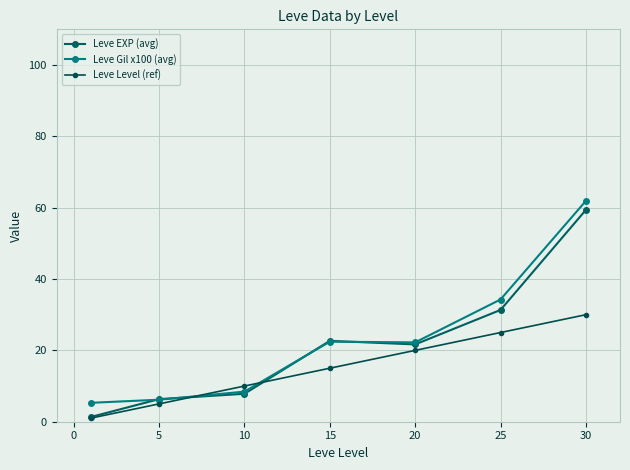

Is this an area chart (filled region under the line)?

No